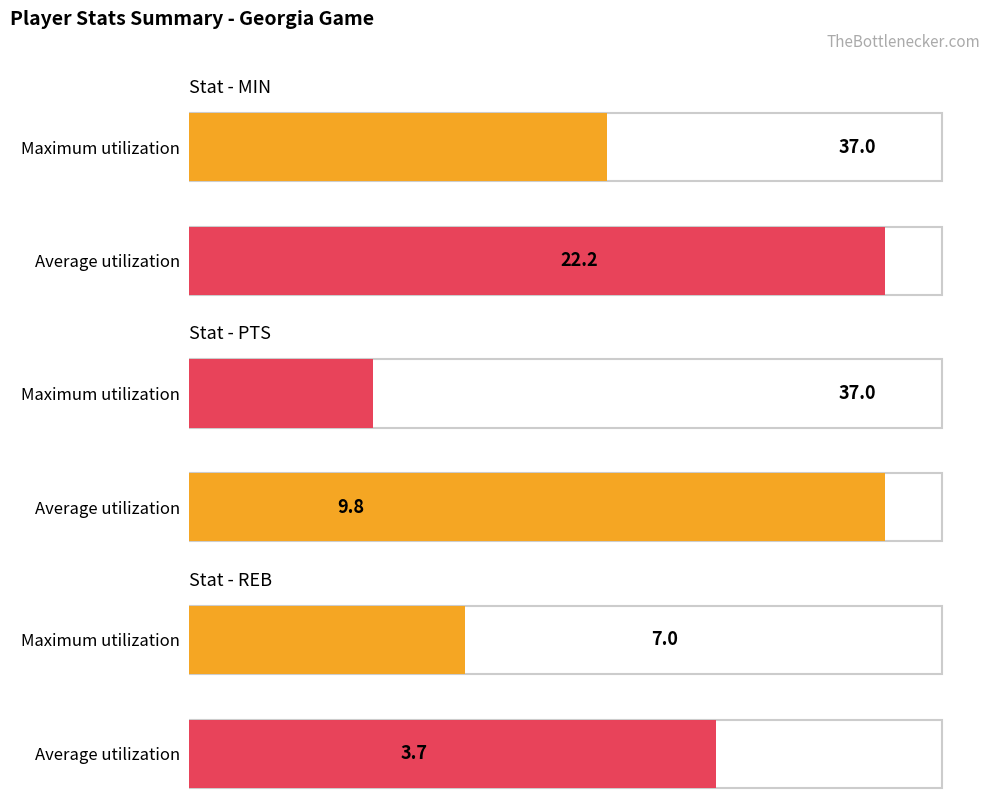

Which series has the largest range (max minus min)?

PTS